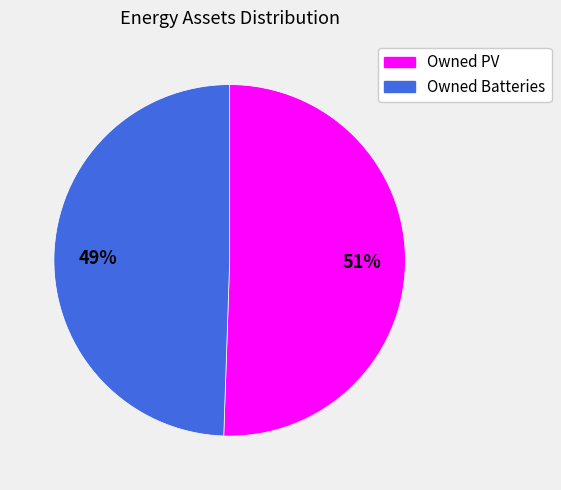

What is the ratio of the value at Owned PV to the value at Owned Batteries?

1.0